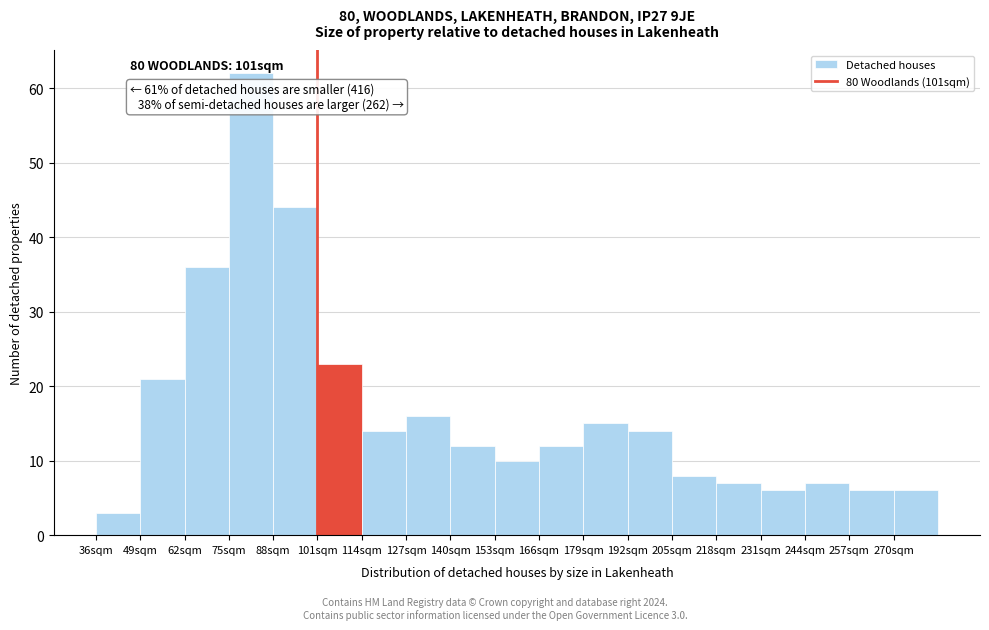

Which range on the x-axis has the tallest bar?

75 to 88